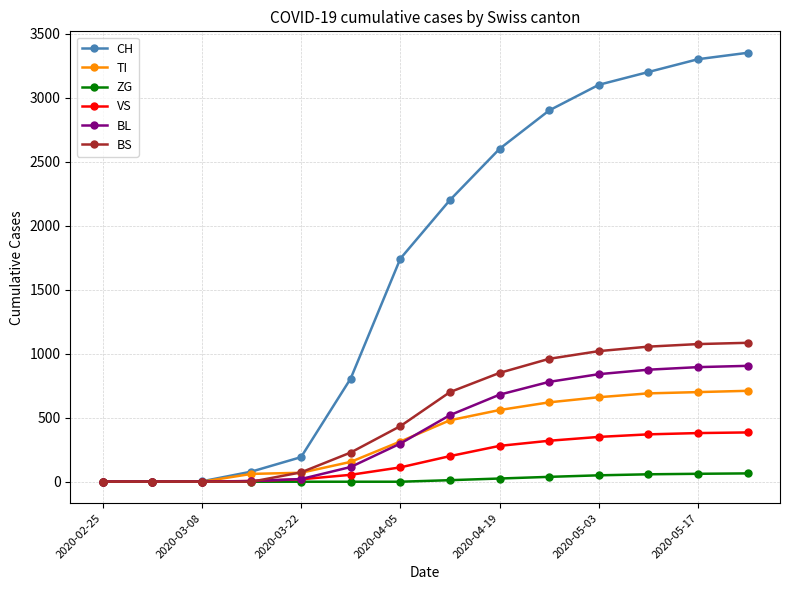

Rank the series by their maximum value, from highest to lowest.

CH, BS, BL, TI, VS, ZG